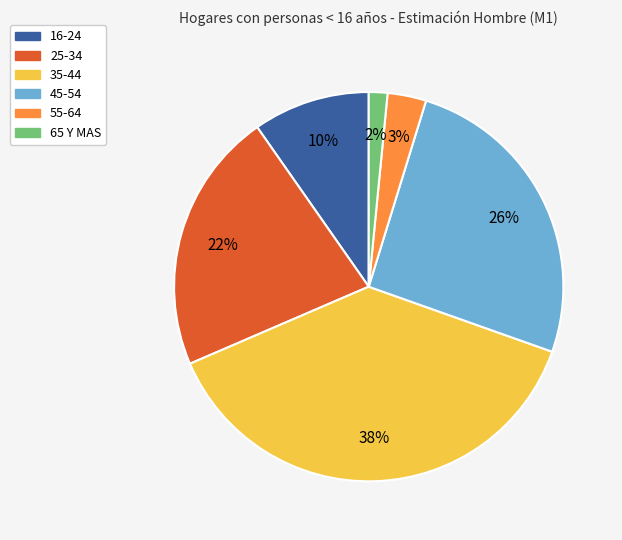

Is 55-64 the majority of the pie?

No